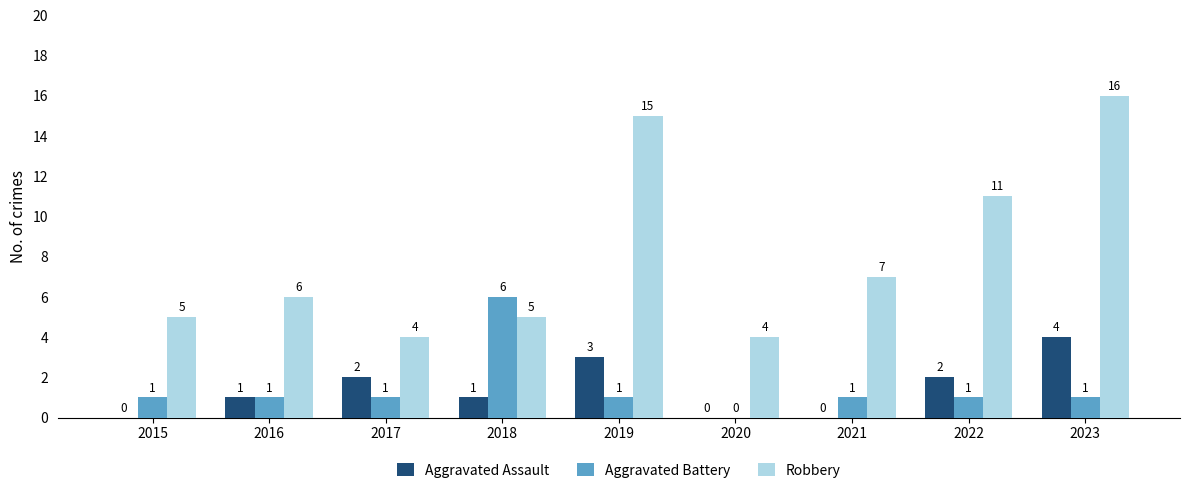

Is it true that Robbery equals 3 at 2018?

False